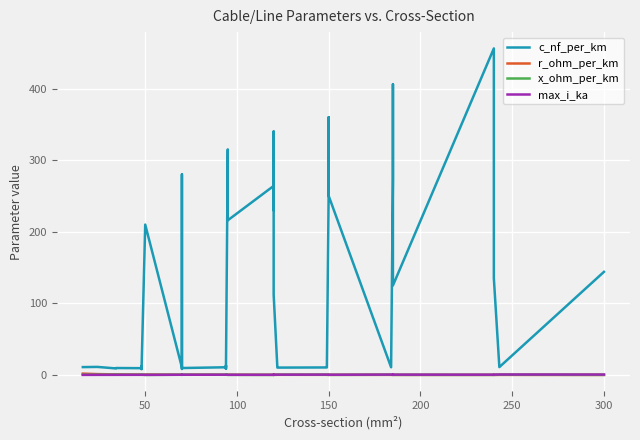

How many values in the c_nf_per_km series exceed 13?

20